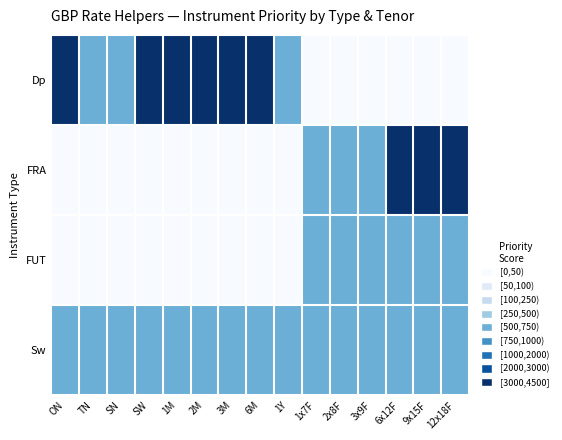

Between 1x7F and 9x15F, which is larger?

1x7F